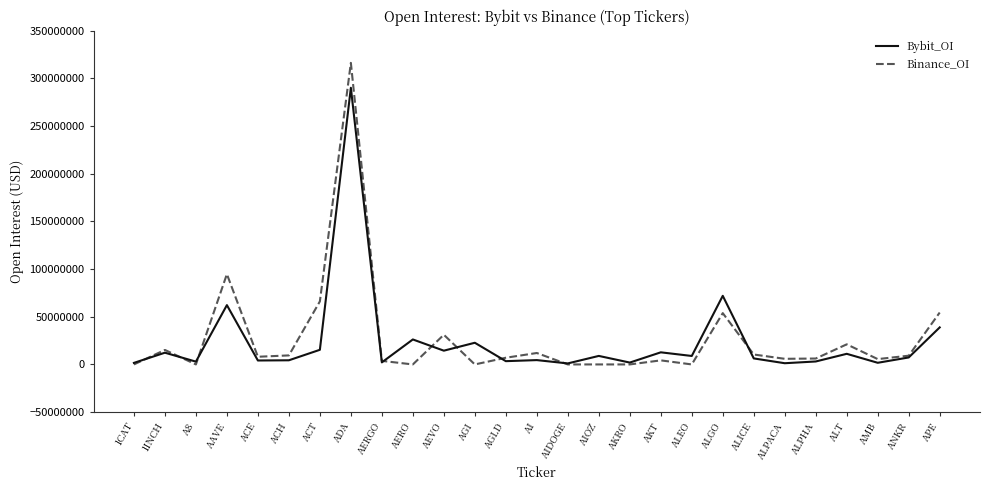

What value does the Bybit_OI series have at AGI?

22730641